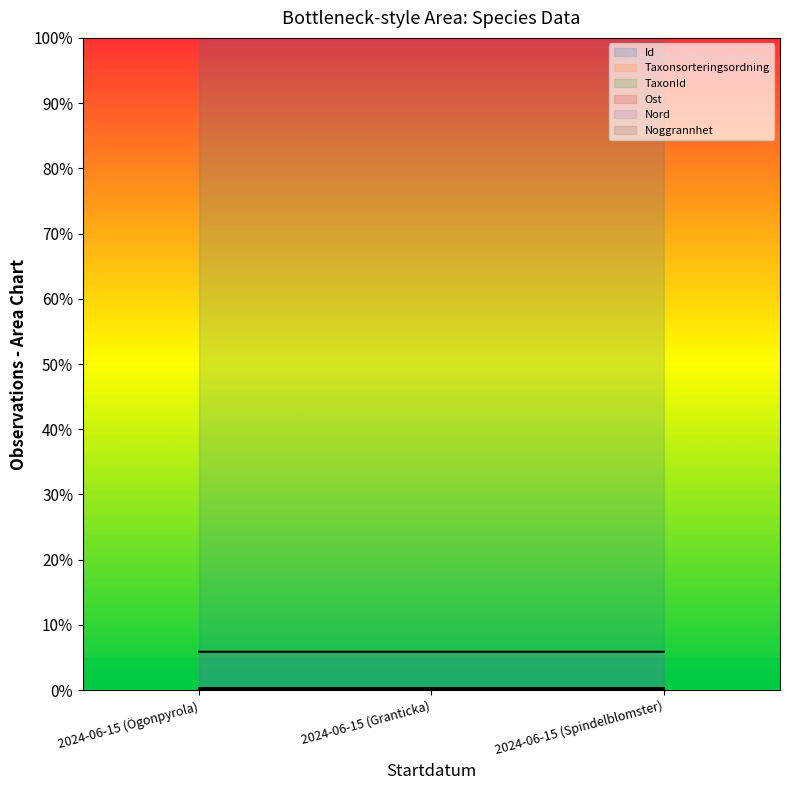

At which label is Ost closest to 0?

2024-06-15 (Ögonpyrola)